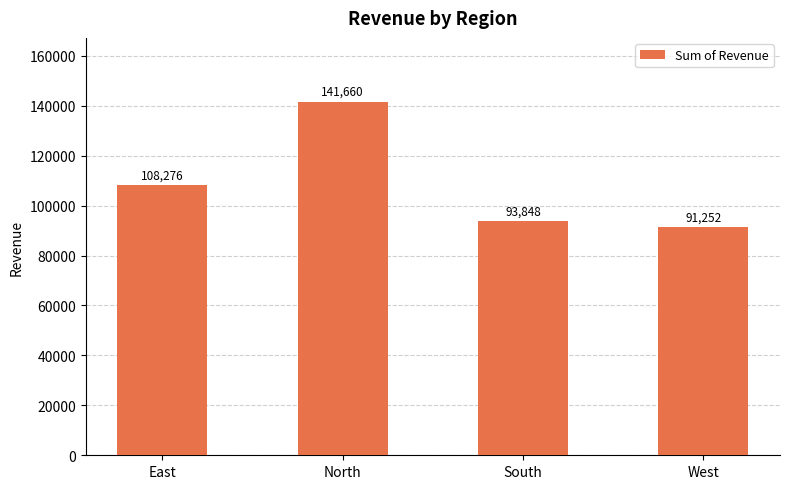

Which category has the highest value across all series?

North